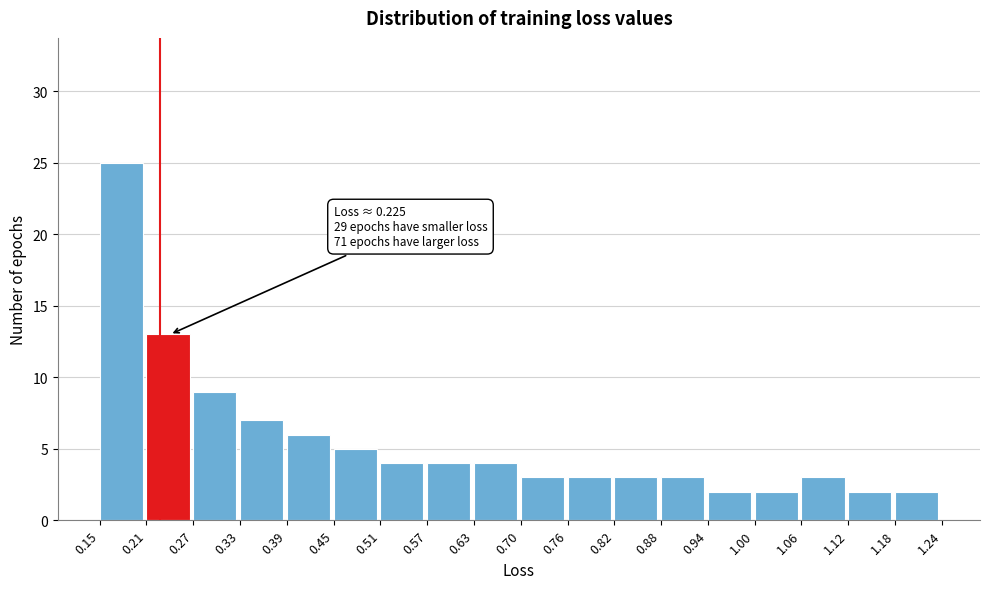

Over which range of the x-axis is the bar tallest?

0.15 to 0.21